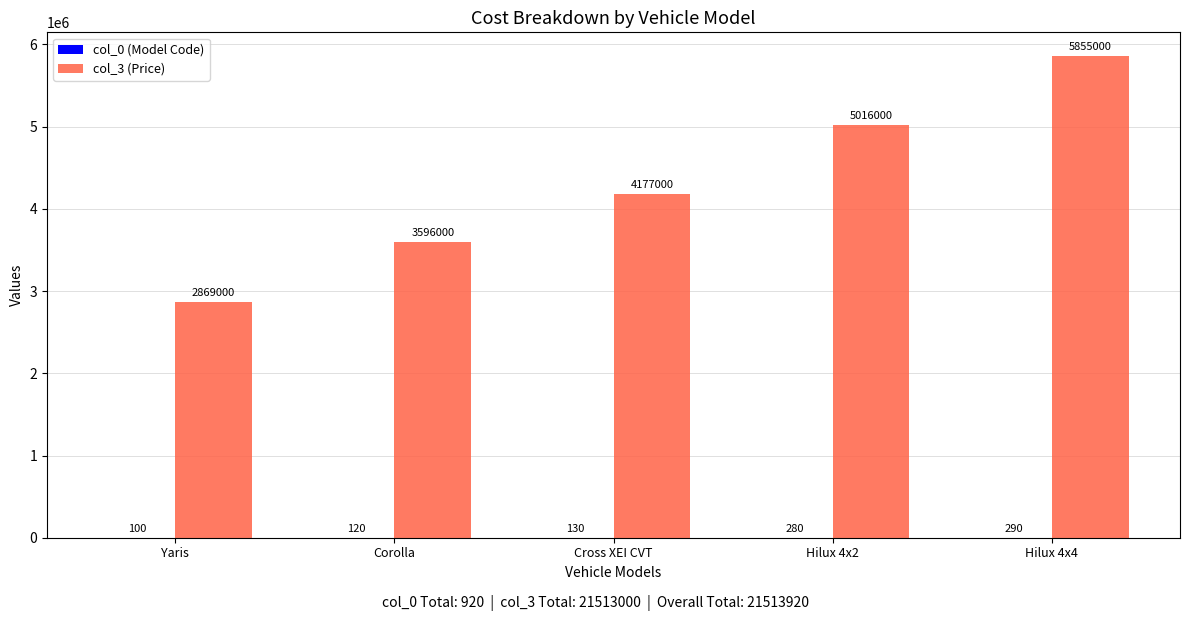

What is the total value across all series at Yaris?

2869100